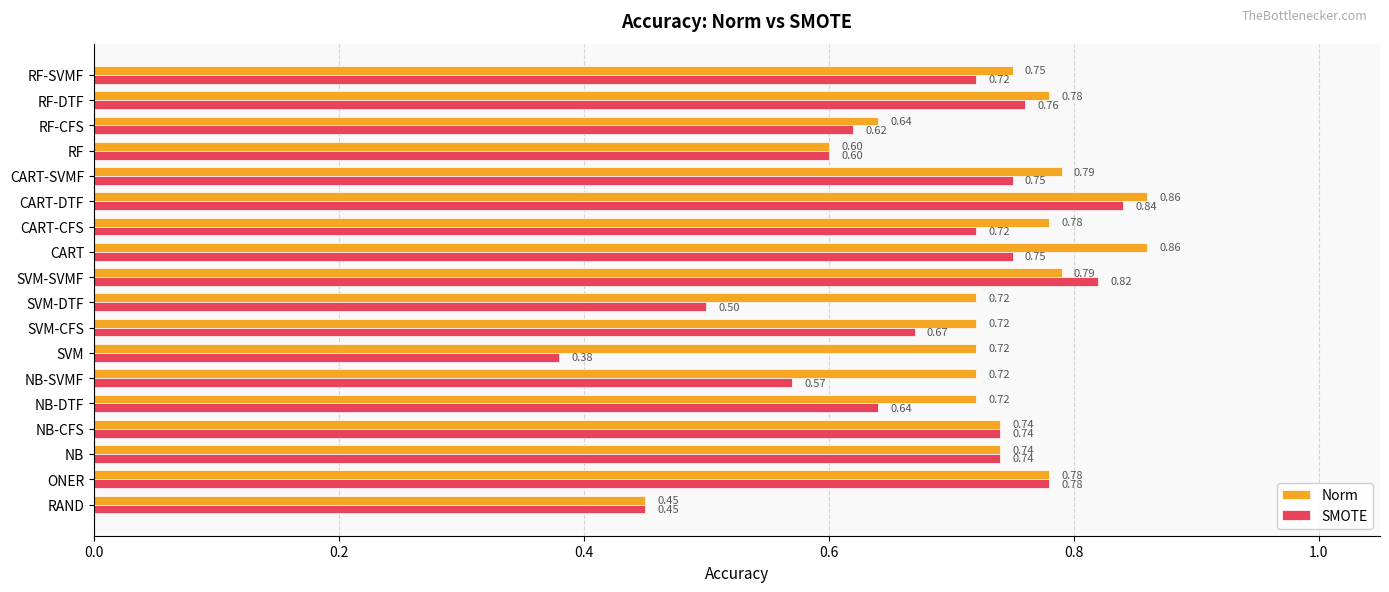

At which label does SMOTE reach its minimum?

SVM